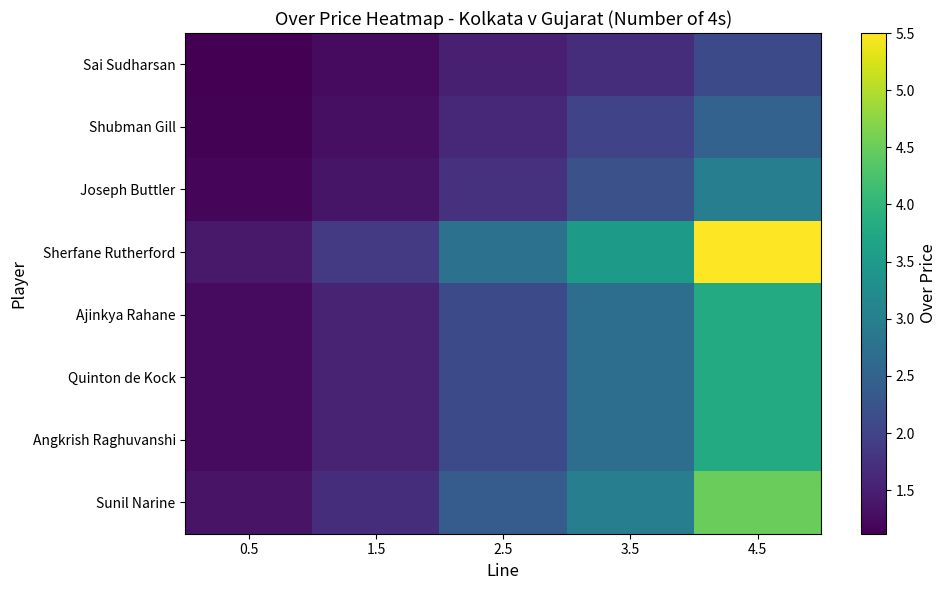

How many data points does each series have?

5